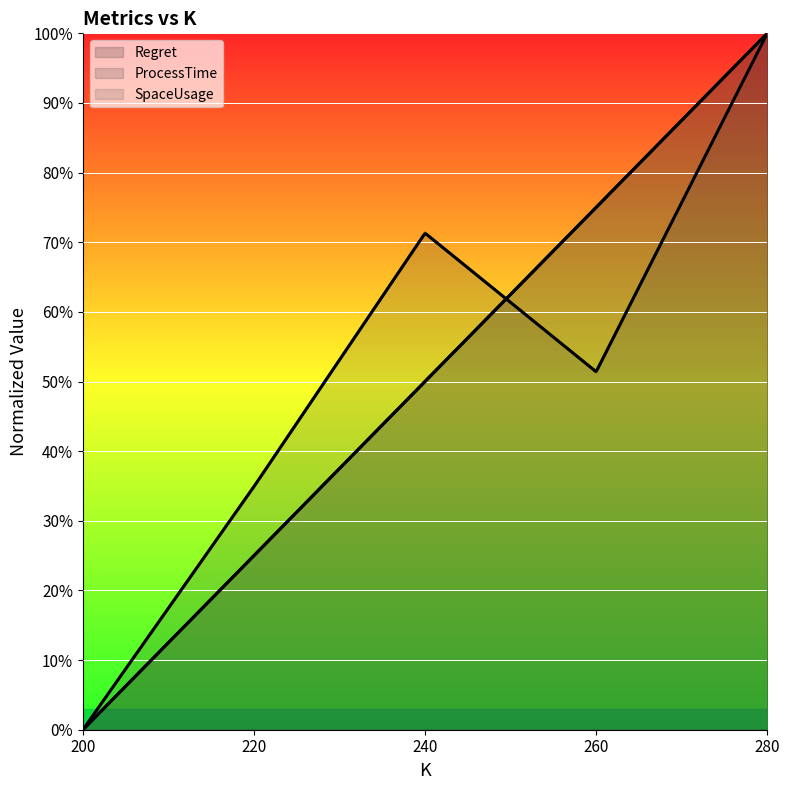

What is the sum of the Regret values at 280 and 240?

1.5